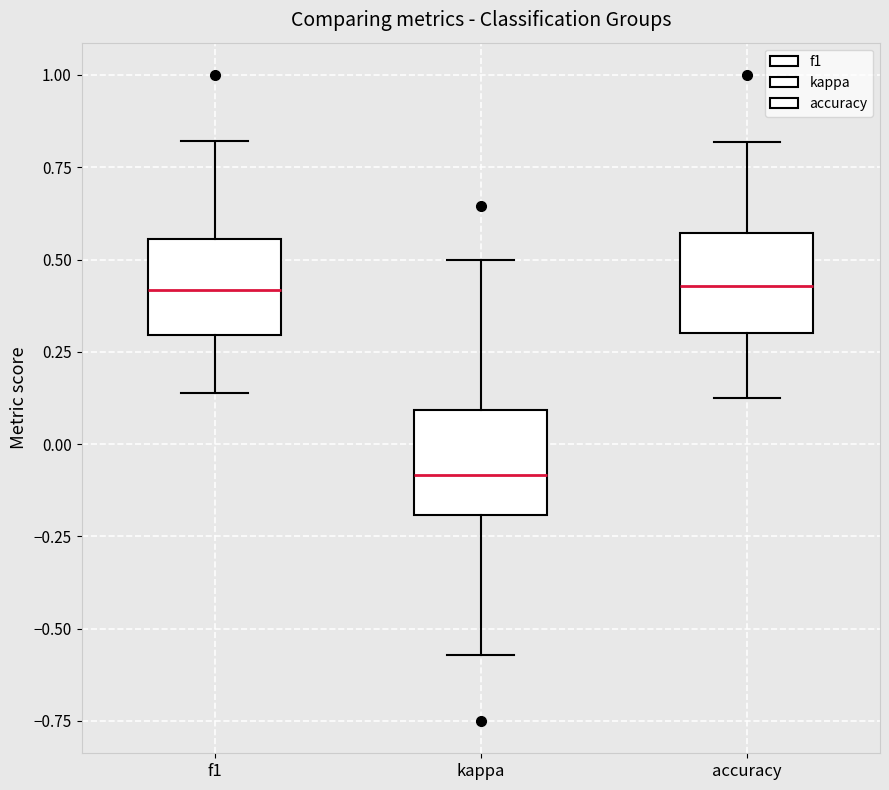

Which box's median line is the lowest?

kappa